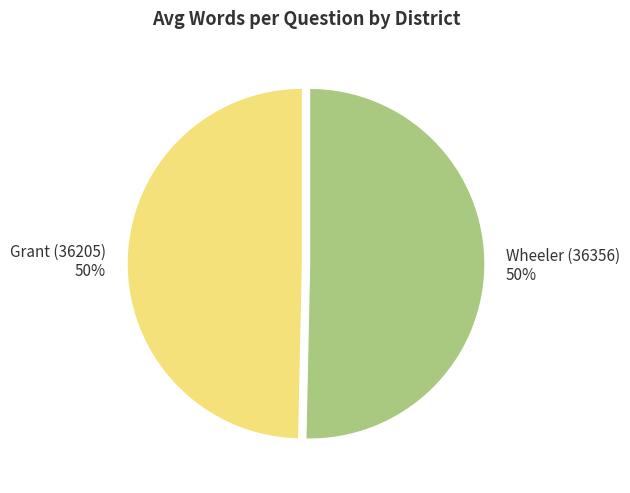

Count the number of slices in the pie.

2